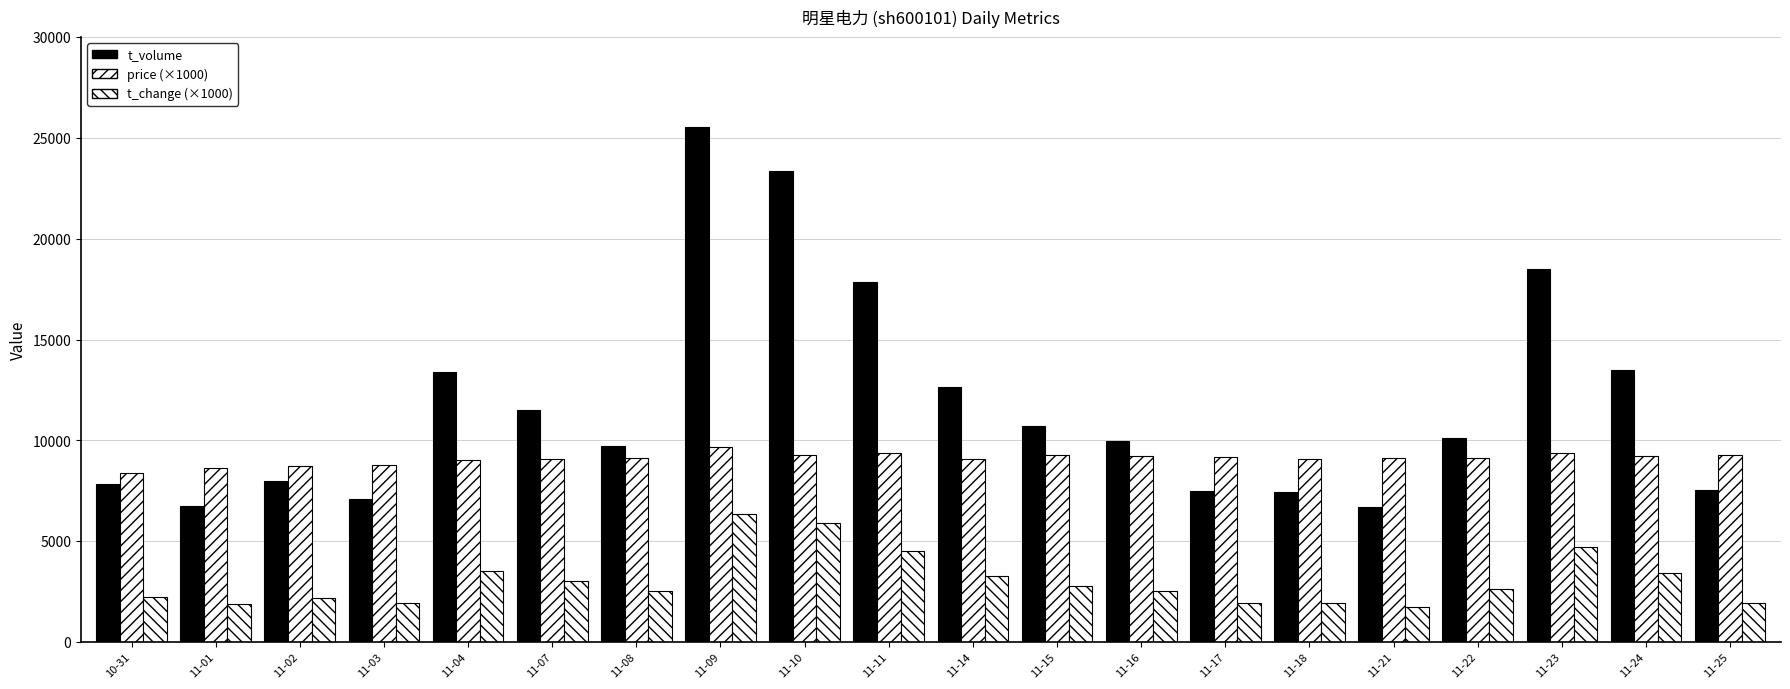

At which label is t_change (×1000) closest to 4040?

11-11